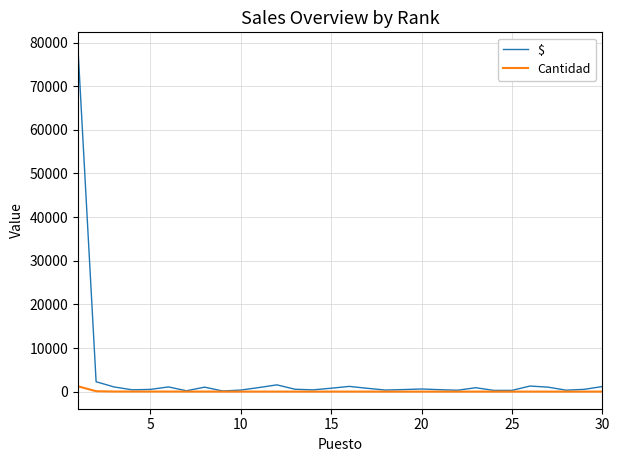

Does the chart display data point markers on the line(s)?

No